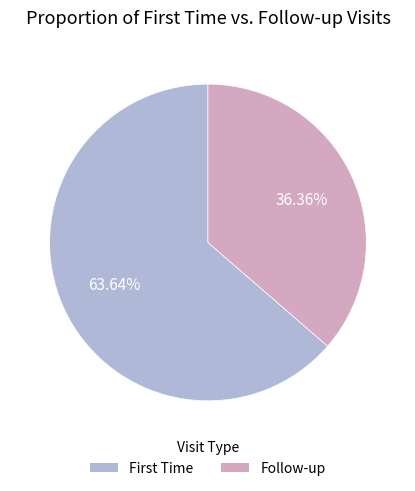

How much of the chart is everything except Follow-up?

63.6%